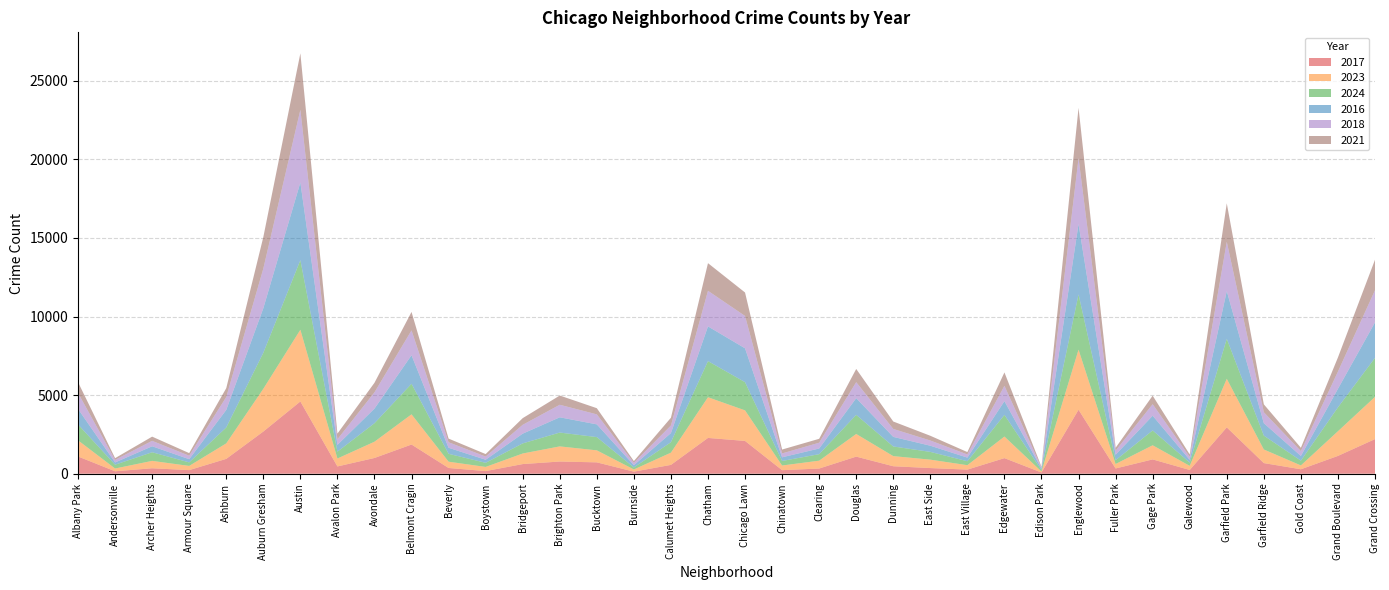

Reading left to right, extract all data points from this chart.

2017: Albany Park=1097	Andersonville=156	Archer Heights=347	Armour Square=230	Ashburn=945	Auburn Gresham=2683	Austin=4596	Avalon Park=463	Avondale=1002	Belmont Cragin=1857	Beverly=365	Boystown=168	Bridgeport=614	Brighton Park=776	Bucktown=723	Burnside=132	Calumet Heights=562	Chatham=2277	Chicago Lawn=2086	Chinatown=226	Clearing=330	Douglas=1088	Dunning=476	East Side=360	East Village=262	Edgewater=992	Edison Park=78	Englewood=4071	Fuller Park=335	Gage Park=911	Galewood=239	Garfield Park=2948	Garfield Ridge=676	Gold Coast=283	Grand Boulevard=1133	Grand Crossing=2202
2023: Albany Park=1027	Andersonville=176	Archer Heights=470	Armour Square=267	Ashburn=985	Auburn Gresham=2718	Austin=4562	Avalon Park=505	Avondale=1034	Belmont Cragin=1921	Beverly=400	Boystown=264	Bridgeport=672	Brighton Park=962	Bucktown=764	Burnside=139	Calumet Heights=778	Chatham=2588	Chicago Lawn=1944	Chinatown=297	Clearing=499	Douglas=1441	Dunning=644	East Side=535	East Village=281	Edgewater=1373	Edison Park=61	Englewood=3820	Fuller Park=284	Gage Park=898	Galewood=261	Garfield Park=3090	Garfield Ridge=865	Gold Coast=245	Grand Boulevard=1570	Grand Crossing=2685
2024: Albany Park=1010	Andersonville=242	Archer Heights=548	Armour Square=224	Ashburn=1012	Auburn Gresham=2288	Austin=4427	Avalon Park=434	Avondale=1177	Belmont Cragin=1943	Beverly=501	Boystown=262	Bridgeport=643	Brighton Park=880	Bucktown=842	Burnside=127	Calumet Heights=664	Chatham=2298	Chicago Lawn=1793	Chinatown=288	Clearing=414	Douglas=1215	Dunning=613	East Side=493	East Village=251	Edgewater=1377	Edison Park=89	Englewood=3511	Fuller Park=240	Gage Park=945	Galewood=206	Garfield Park=2541	Garfield Ridge=883	Gold Coast=302	Grand Boulevard=1519	Grand Crossing=2483
2016: Albany Park=988	Andersonville=143	Archer Heights=381	Armour Square=204	Ashburn=1119	Auburn Gresham=2836	Austin=4942	Avalon Park=433	Avondale=930	Belmont Cragin=1817	Beverly=385	Boystown=195	Bridgeport=620	Brighton Park=971	Bucktown=811	Burnside=146	Calumet Heights=582	Chatham=2209	Chicago Lawn=2154	Chinatown=234	Clearing=361	Douglas=1062	Dunning=611	East Side=394	East Village=231	Edgewater=876	Edison Park=93	Englewood=4482	Fuller Park=349	Gage Park=937	Galewood=178	Garfield Park=3038	Garfield Ridge=789	Gold Coast=301	Grand Boulevard=1180	Grand Crossing=2258
2018: Albany Park=1015	Andersonville=163	Archer Heights=345	Armour Square=221	Ashburn=818	Auburn Gresham=2522	Austin=4620	Avalon Park=355	Avondale=1034	Belmont Cragin=1579	Beverly=351	Boystown=202	Bridgeport=562	Brighton Park=798	Bucktown=635	Burnside=148	Calumet Heights=482	Chatham=2264	Chicago Lawn=2059	Chinatown=245	Clearing=369	Douglas=1018	Dunning=505	East Side=331	East Village=200	Edgewater=974	Edison Park=67	Englewood=4191	Fuller Park=260	Gage Park=731	Galewood=186	Garfield Park=3135	Garfield Ridge=698	Gold Coast=308	Grand Boulevard=1095	Grand Crossing=2042
2021: Albany Park=690	Andersonville=109	Archer Heights=268	Armour Square=165	Ashburn=563	Auburn Gresham=2002	Austin=3592	Avalon Park=362	Avondale=608	Belmont Cragin=1174	Beverly=232	Boystown=159	Bridgeport=424	Brighton Park=586	Bucktown=393	Burnside=112	Calumet Heights=493	Chatham=1757	Chicago Lawn=1491	Chinatown=248	Clearing=248	Douglas=840	Dunning=472	East Side=301	East Village=152	Edgewater=852	Edison Park=53	Englewood=3198	Fuller Park=182	Gage Park=542	Galewood=156	Garfield Park=2447	Garfield Ridge=502	Gold Coast=211	Grand Boulevard=900	Grand Crossing=1941